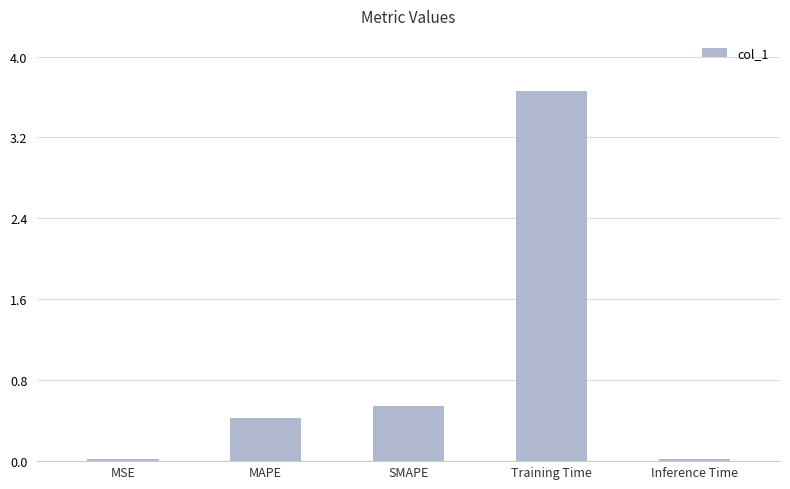

At which label is the value closest to 1?

SMAPE